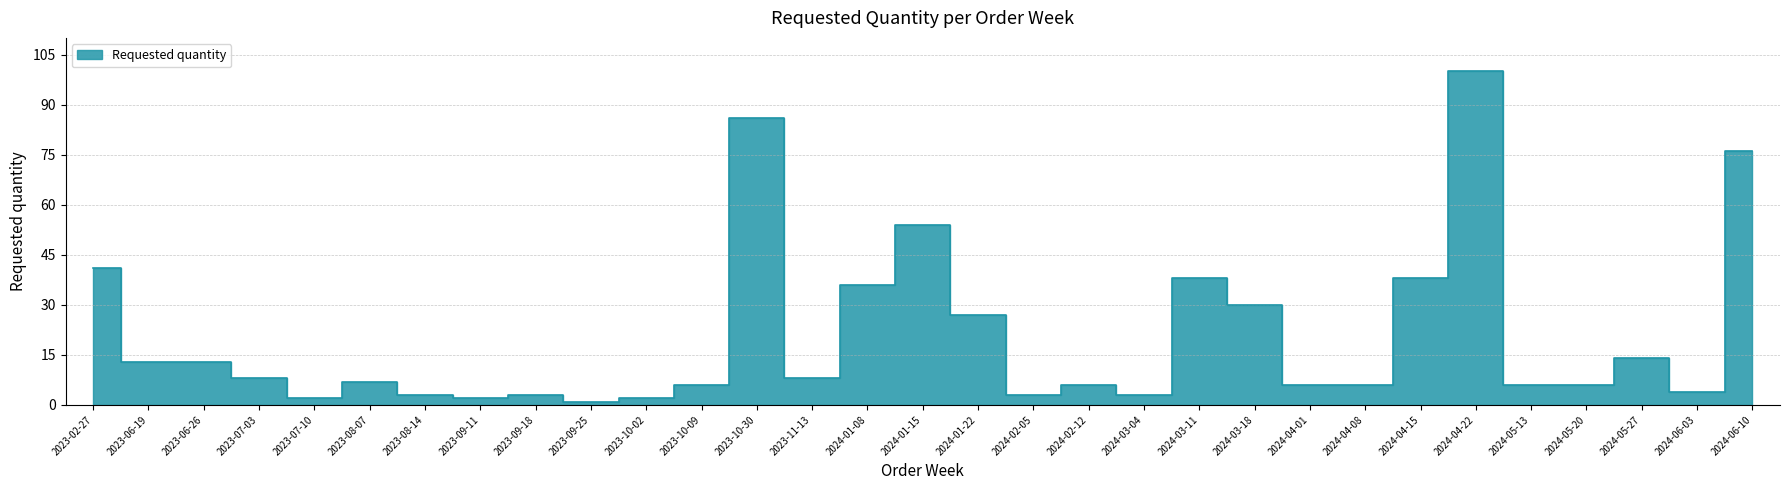

Between 2023-06-26 and 2023-07-03, which is larger?

2023-06-26